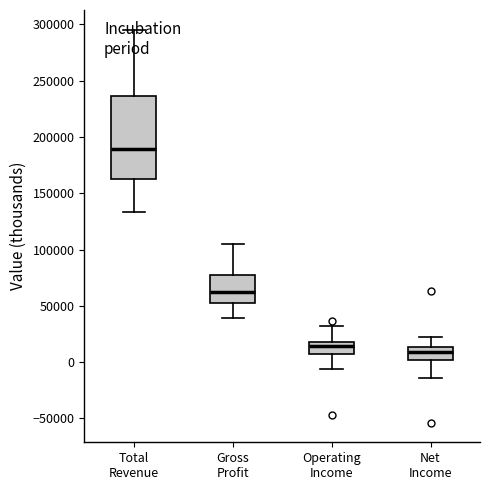

Which box's median line is the highest?

Total Revenue